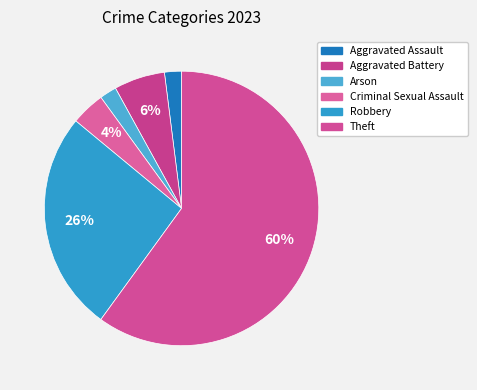

How many slices are in this pie chart?

6